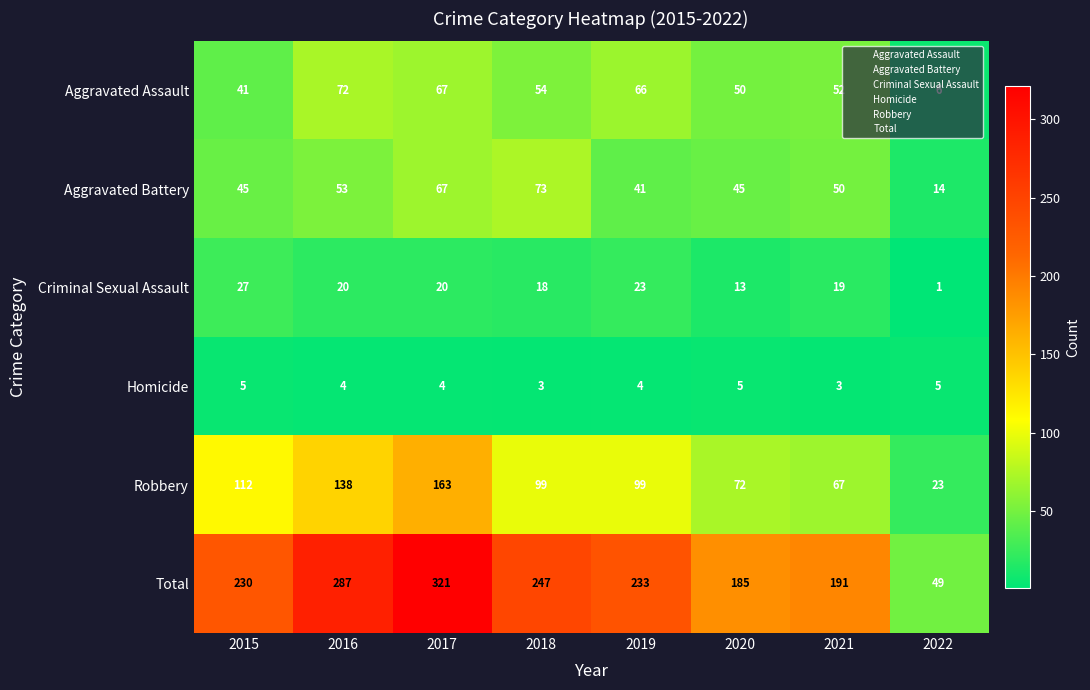

Which series has the largest range (max minus min)?

Total